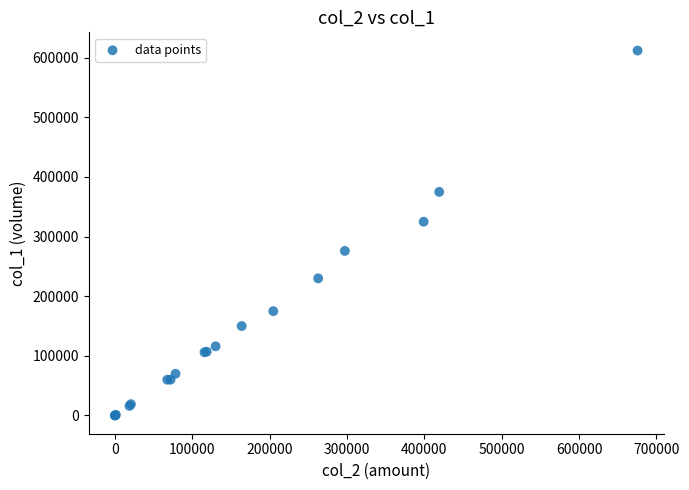

What Y value in the scatter plot is closest to 306000?

325000